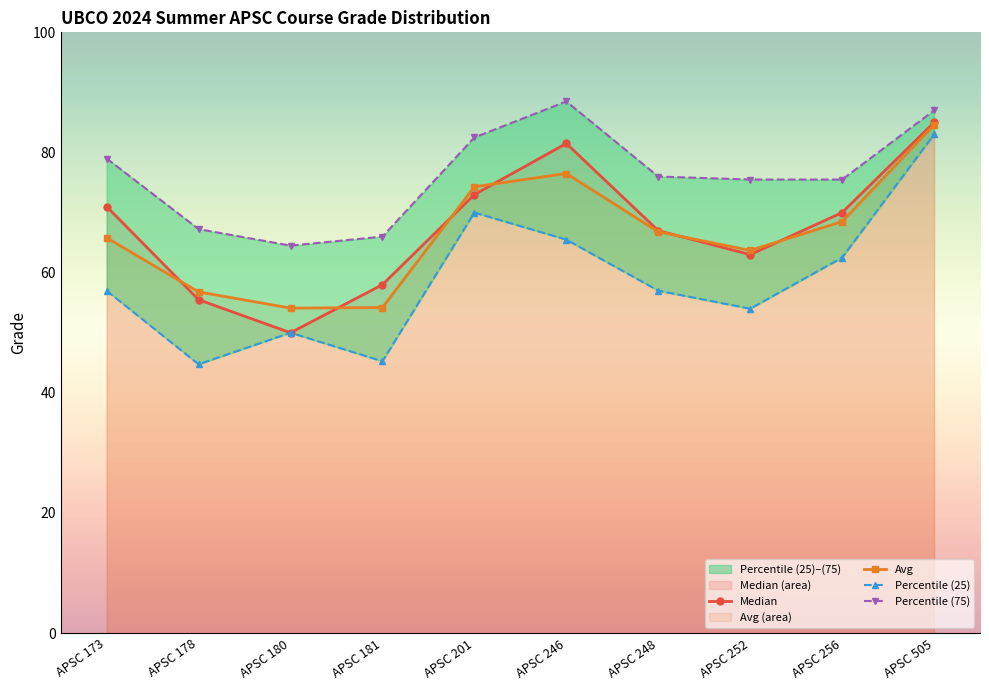

True or false: Avg and Percentile (25) intersect in this chart.

False